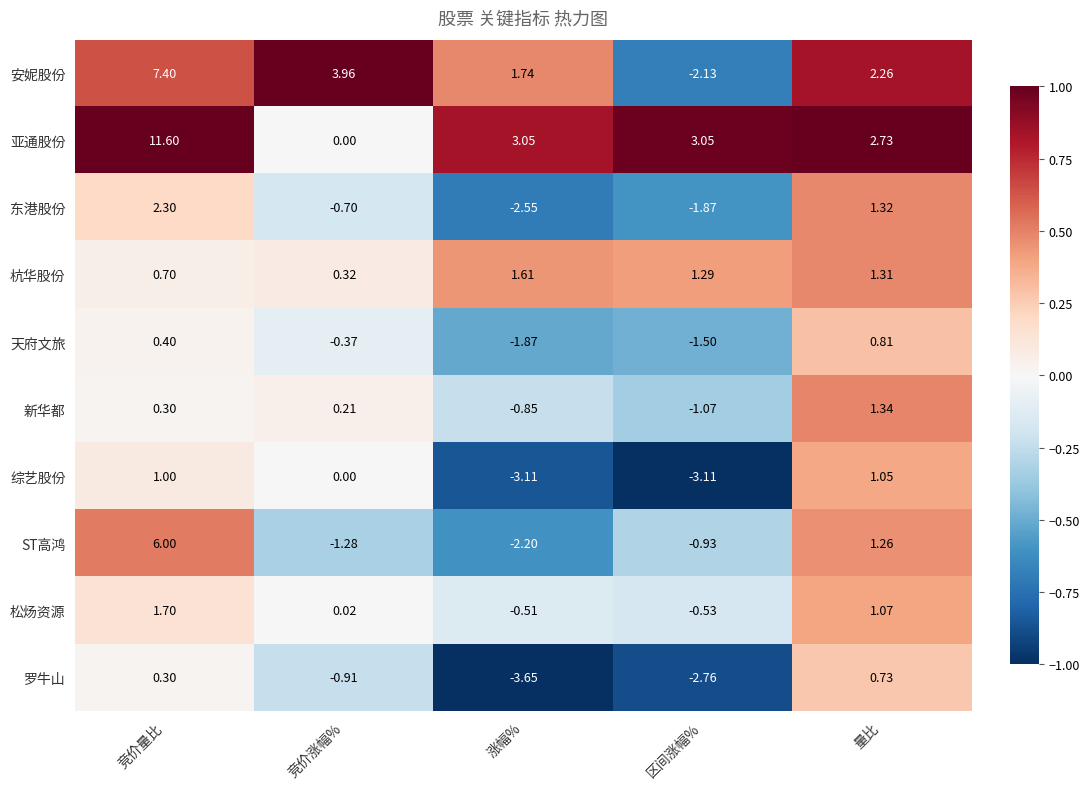

At which label is 天府文旅 closest to 0?

竞价涨幅%